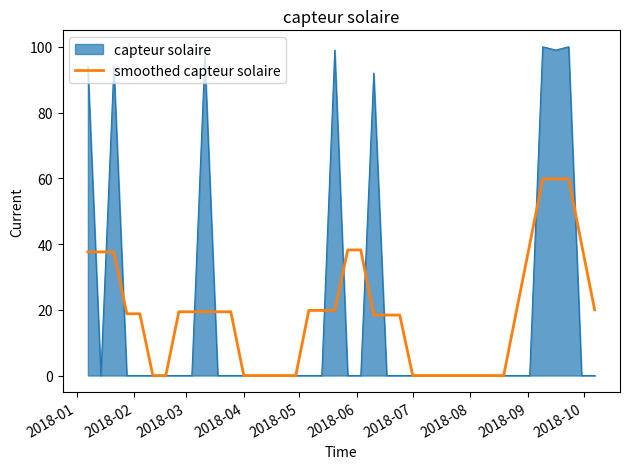

Rank the series by their maximum value, from lowest to highest.

smoothed capteur solaire, capteur solaire